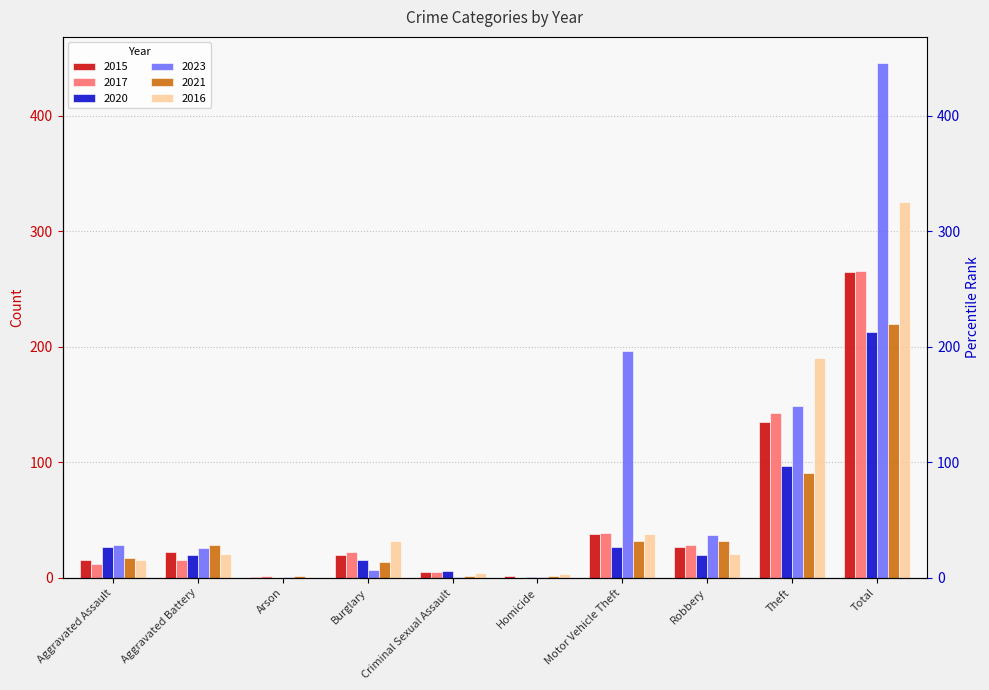

Reading left to right, what are all the values shown in this chart?

2015: Aggravated Assault=15	Aggravated Battery=22	Arson=1	Burglary=20	Criminal Sexual Assault=5	Homicide=2	Motor Vehicle Theft=38	Robbery=27	Theft=135	Total=265
2017: Aggravated Assault=12	Aggravated Battery=15	Arson=2	Burglary=22	Criminal Sexual Assault=5	Homicide=0	Motor Vehicle Theft=39	Robbery=28	Theft=143	Total=266
2020: Aggravated Assault=27	Aggravated Battery=20	Arson=0	Burglary=15	Criminal Sexual Assault=6	Homicide=1	Motor Vehicle Theft=27	Robbery=20	Theft=97	Total=213
2023: Aggravated Assault=28	Aggravated Battery=26	Arson=1	Burglary=7	Criminal Sexual Assault=1	Homicide=1	Motor Vehicle Theft=196	Robbery=37	Theft=149	Total=446
2021: Aggravated Assault=17	Aggravated Battery=28	Arson=2	Burglary=14	Criminal Sexual Assault=2	Homicide=2	Motor Vehicle Theft=32	Robbery=32	Theft=91	Total=220
2016: Aggravated Assault=15	Aggravated Battery=21	Arson=1	Burglary=32	Criminal Sexual Assault=4	Homicide=3	Motor Vehicle Theft=38	Robbery=21	Theft=190	Total=325